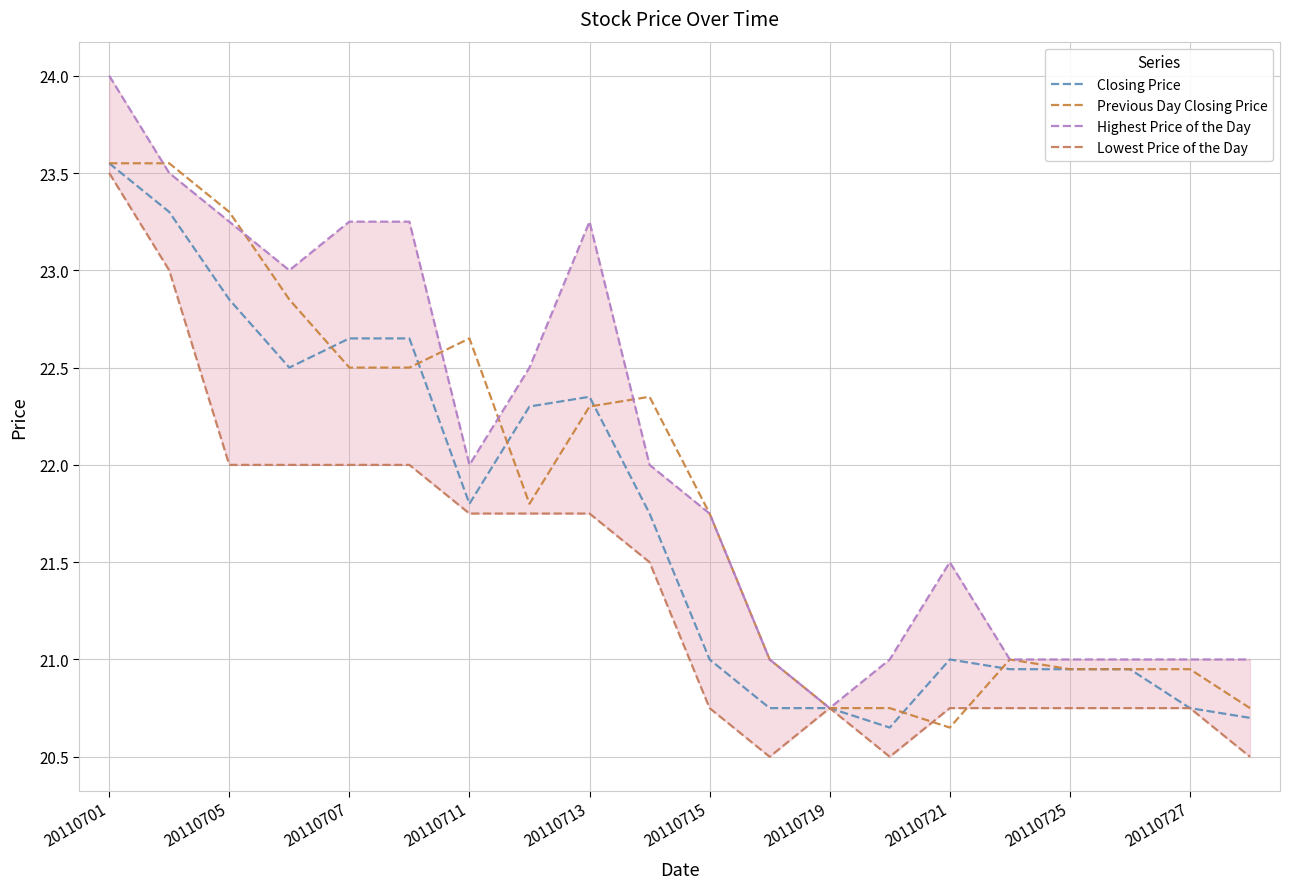

Which category has the lowest value in the Previous Day Closing Price series?

20110721